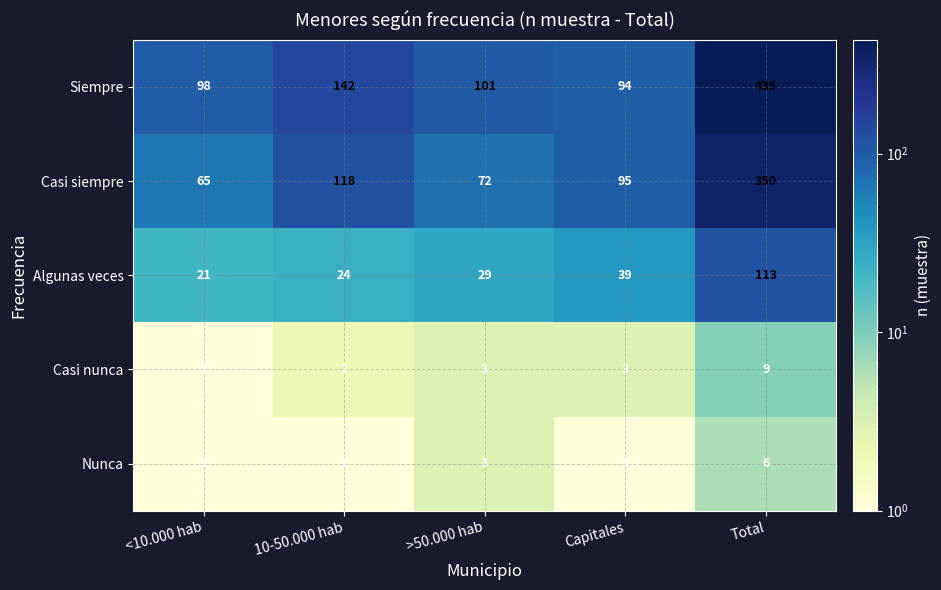

At which label does Casi siempre first exceed 95?

10-50.000 hab